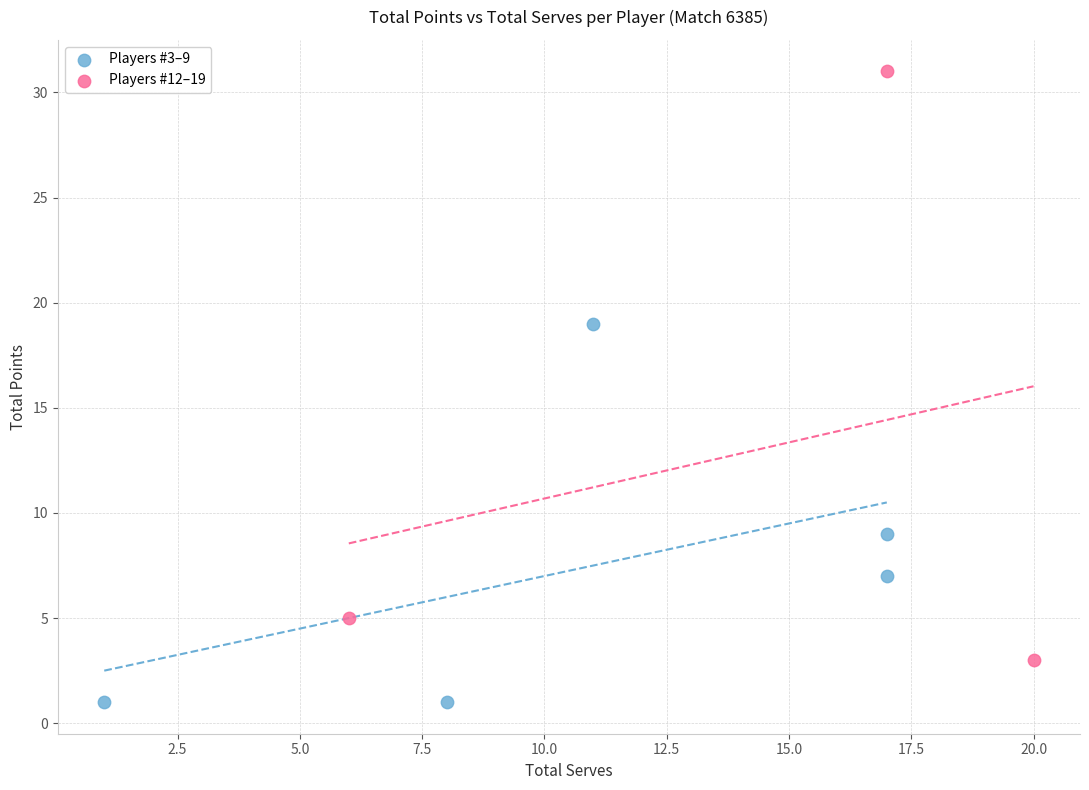

Which series contains the highest Y value?

Players #12–19